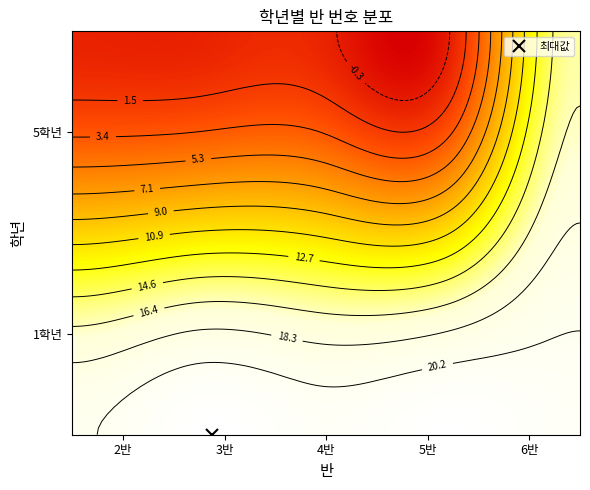

What is the difference between the maximum and minimum values in the 3반 series?

22